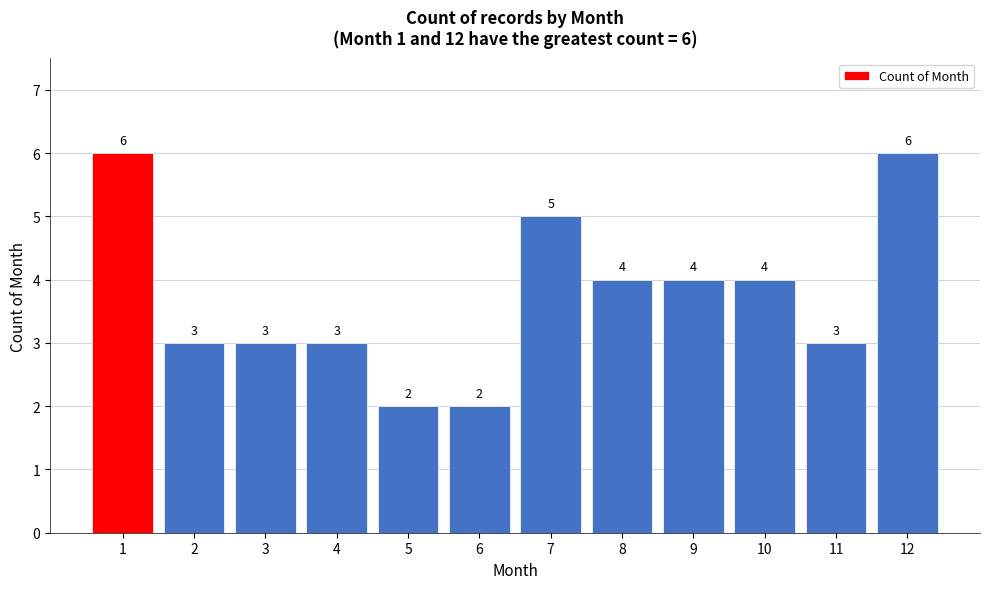

Reading left to right, list all the values displayed in this chart.

1=6	2=3	3=3	4=3	5=2	6=2	7=5	8=4	9=4	10=4	11=3	12=6